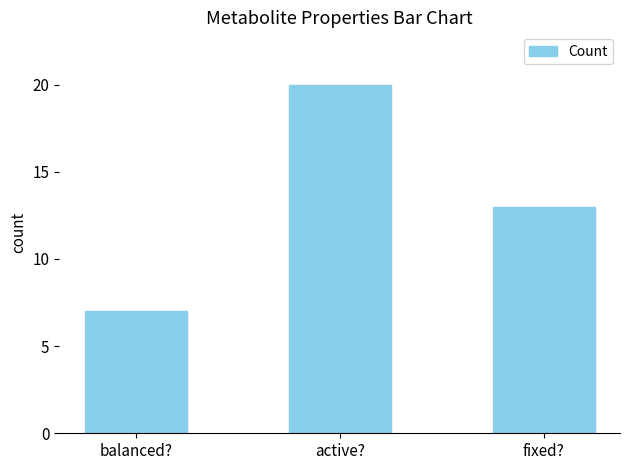

Which label corresponds to the largest value in the chart?

active?